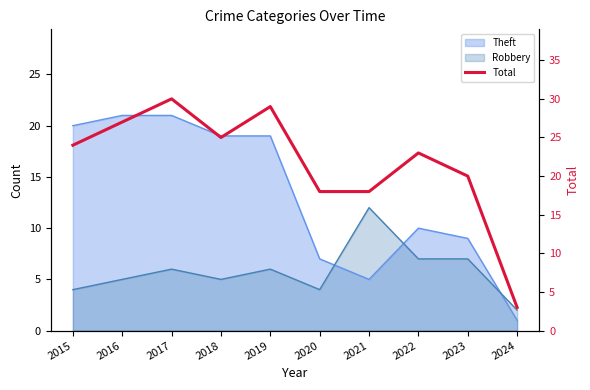

How many data points are less than 24?

5